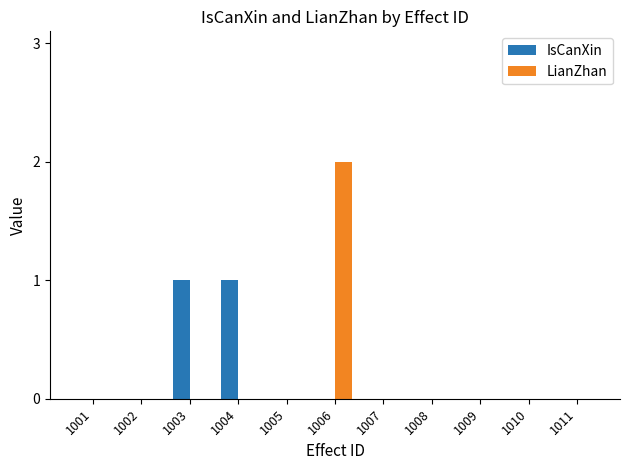

The value of LianZhan at 1007 is -1. True or false?

False